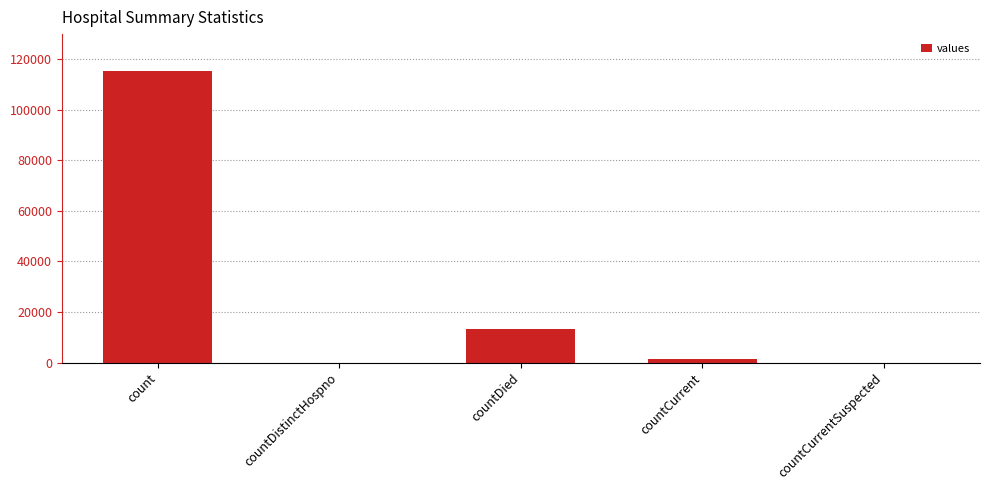

The value at count is 115379. True or false?

True